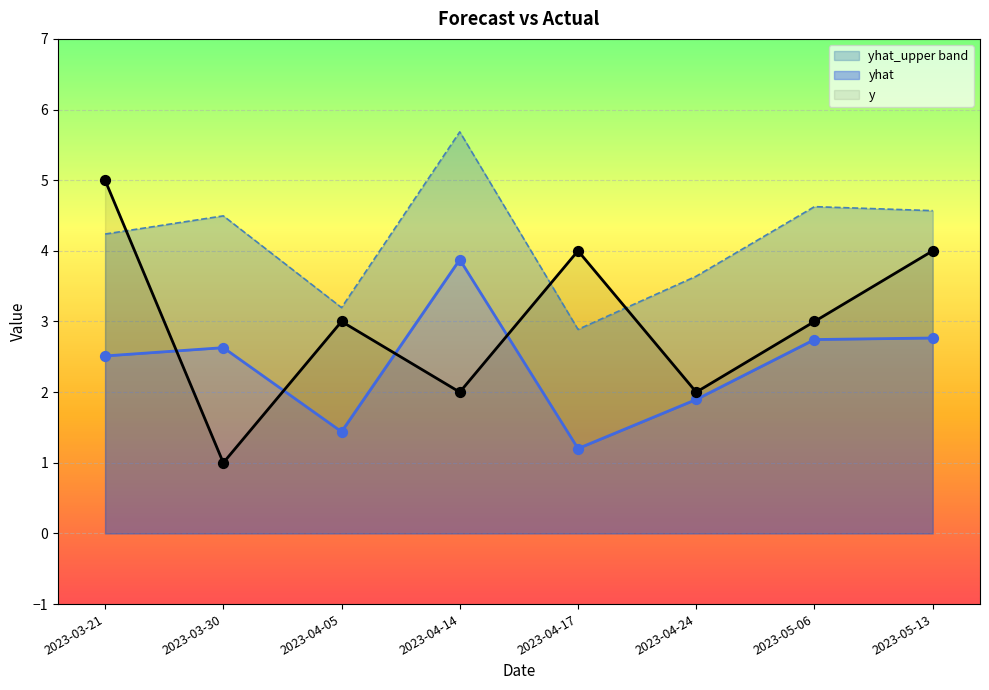

At how many categories does at least one series exceed 4?

5